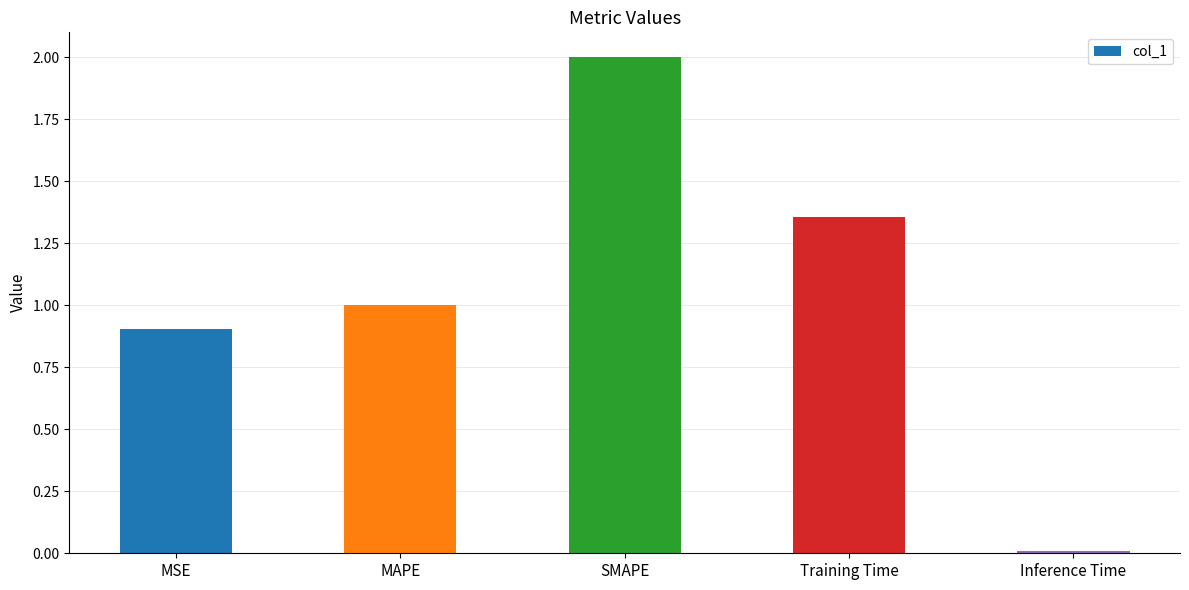

Does the chart contain stacked bars?

No